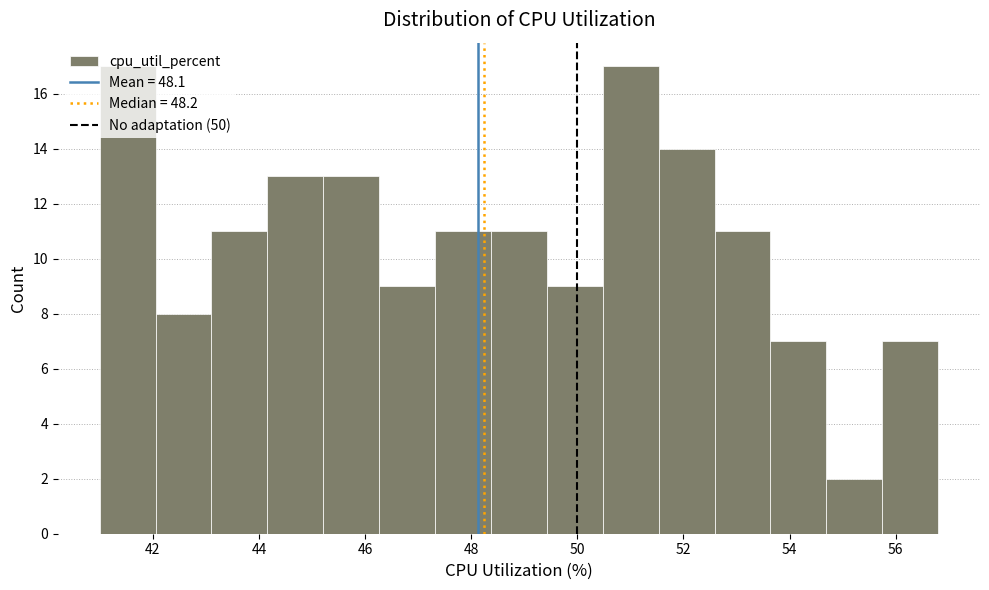

Reading left to right, list every bar in this chart as the range it spans on the x-axis followed by its height. Neither the bar edges nor the heights are printed on the chart, so give them approximately, as read against the axes.

41.0 to 42.0: 17
42.0 to 43.2: 8
43.2 to 44.2: 11
44.2 to 45.2: 13
45.2 to 46.2: 13
46.2 to 47.4: 9
47.4 to 48.4: 11
48.4 to 49.4: 11
49.4 to 50.4: 9
50.4 to 51.6: 17
51.6 to 52.6: 14
52.6 to 53.6: 11
53.6 to 54.6: 7
54.6 to 55.8: 2
55.8 to 56.8: 7